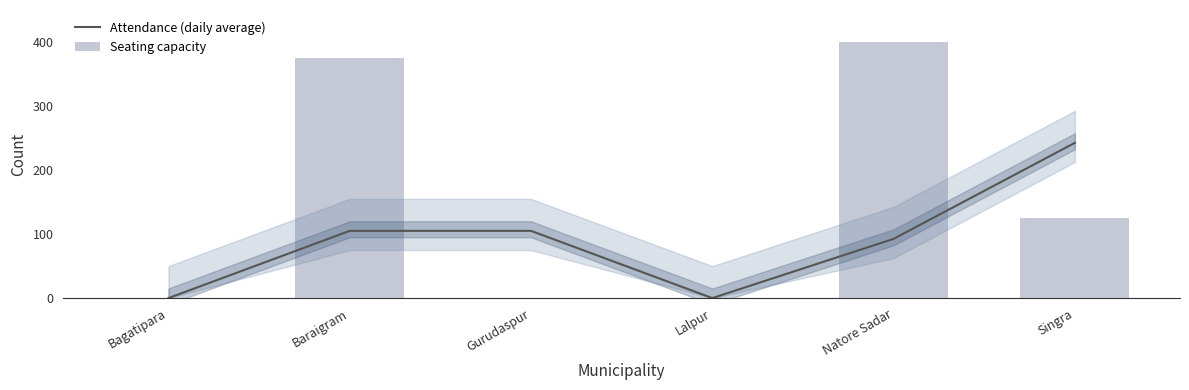

Which has a higher value, Singra or Lalpur?

Singra